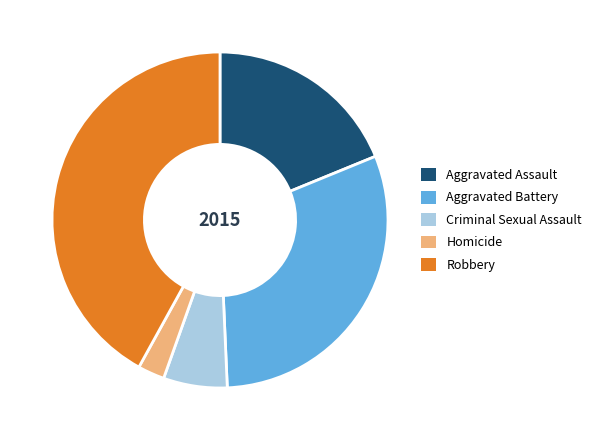

Do Aggravated Battery and Aggravated Assault together represent more than half of the pie?

No